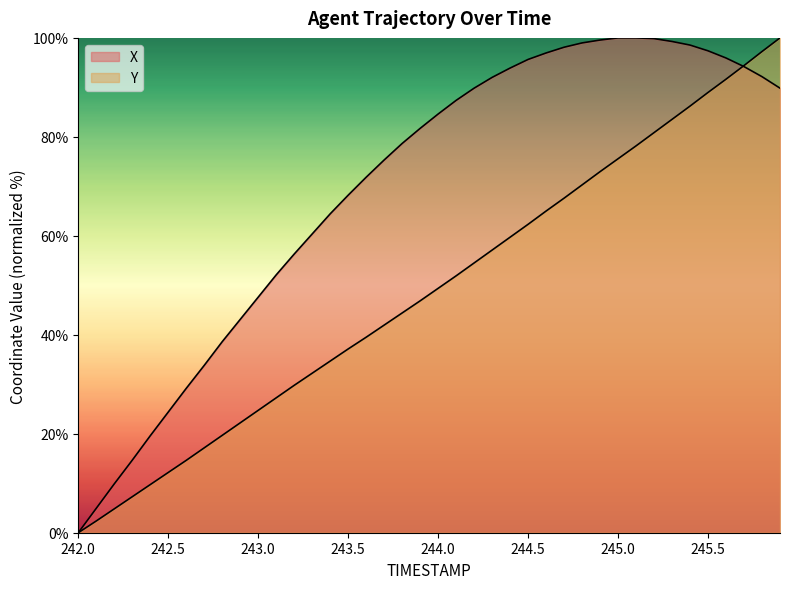

How many times do X and Y cross each other?

1